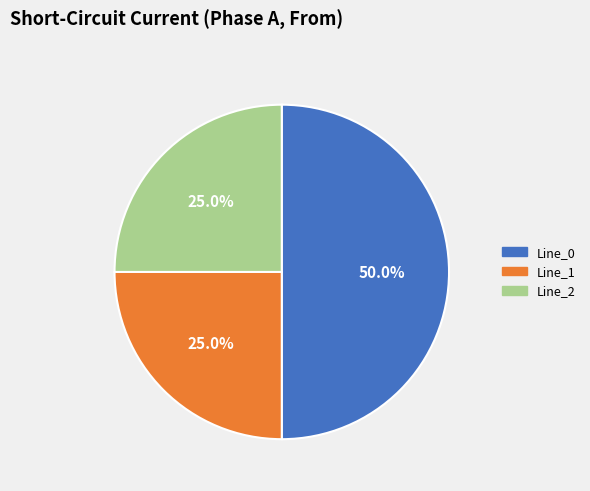

Which category has the biggest portion of the pie?

Line_0